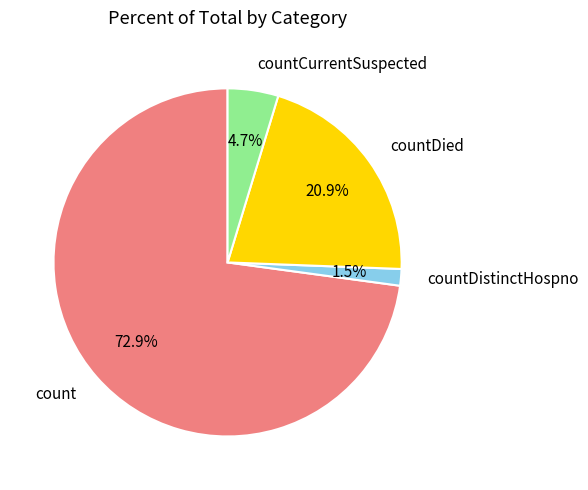

True or false: count accounts for 61% of the total.

False